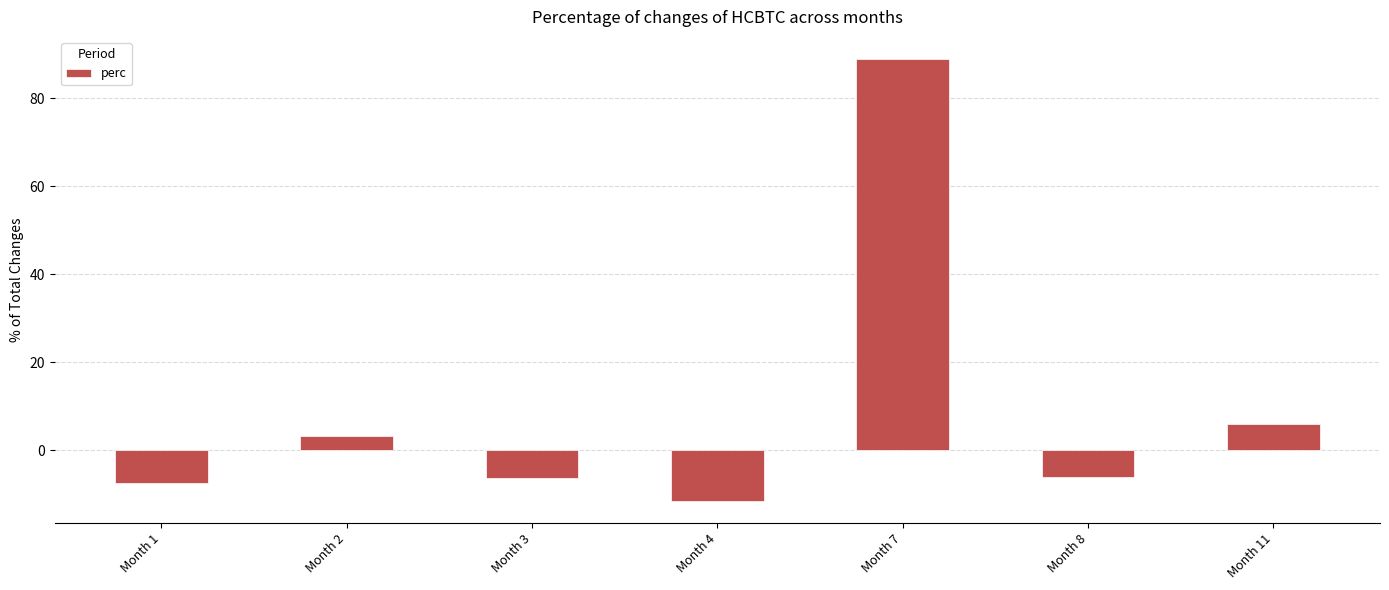

The value at Month 4 is -16.3. True or false?

False